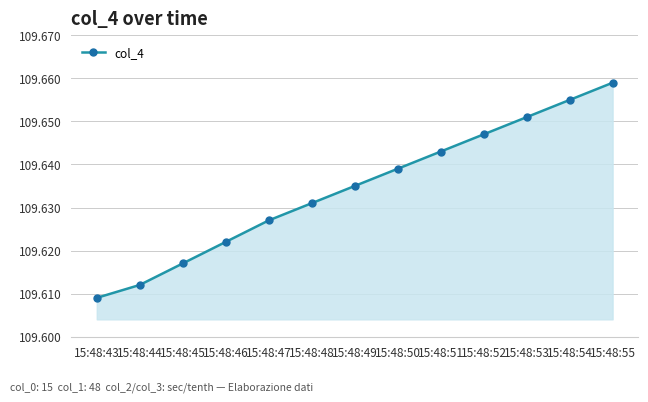

True or false: the data shows 31.4 at 15:48:50.

False